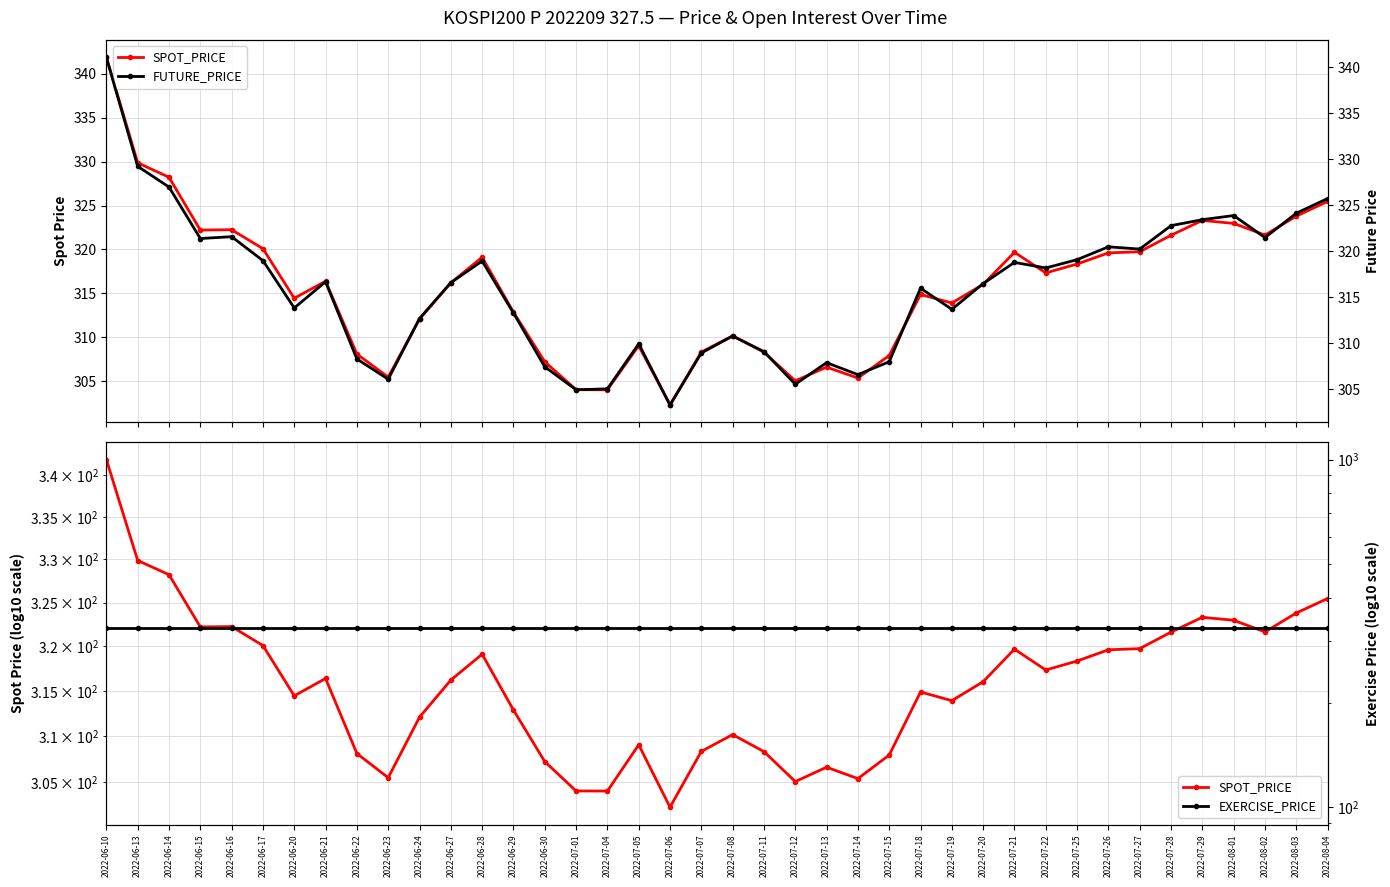

The FUTURE_PRICE series shows 341.1 at 2022-06-10. True or false?

True